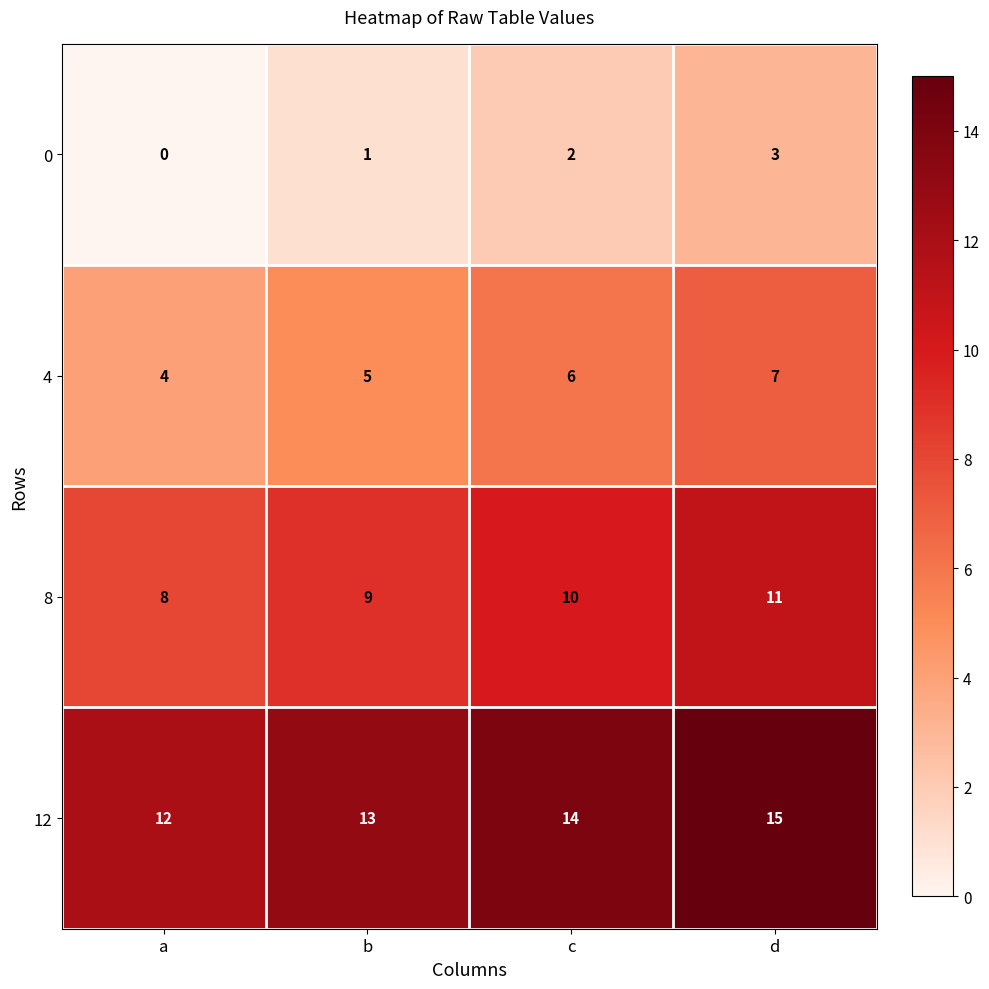

At which label is 12 closest to 13?

b